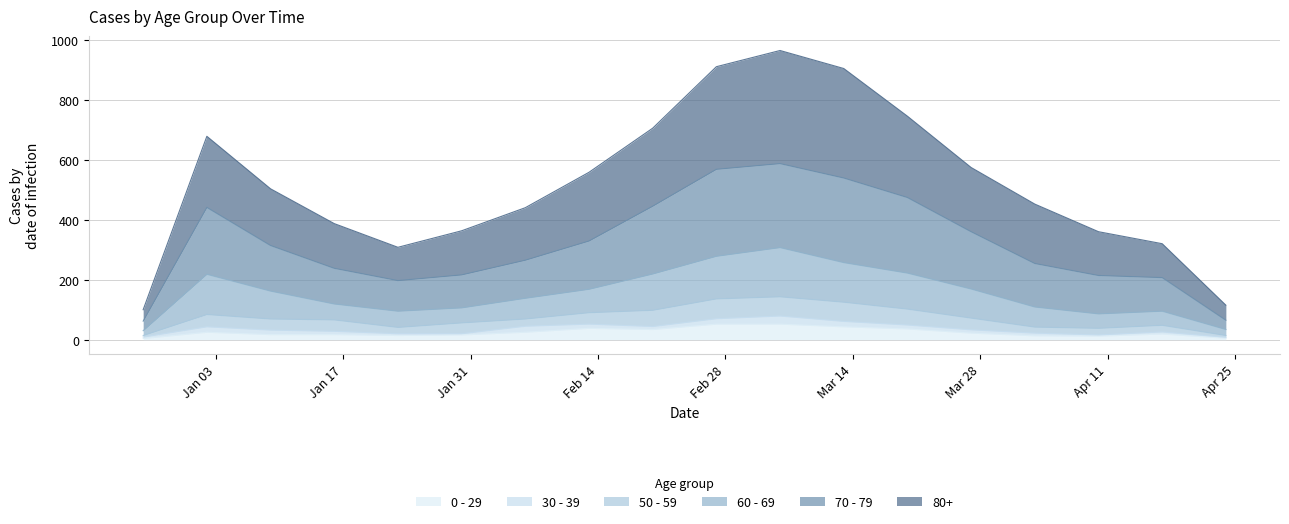

Which has a higher value, 2023-01-30 or 2023-04-10?

2023-01-30